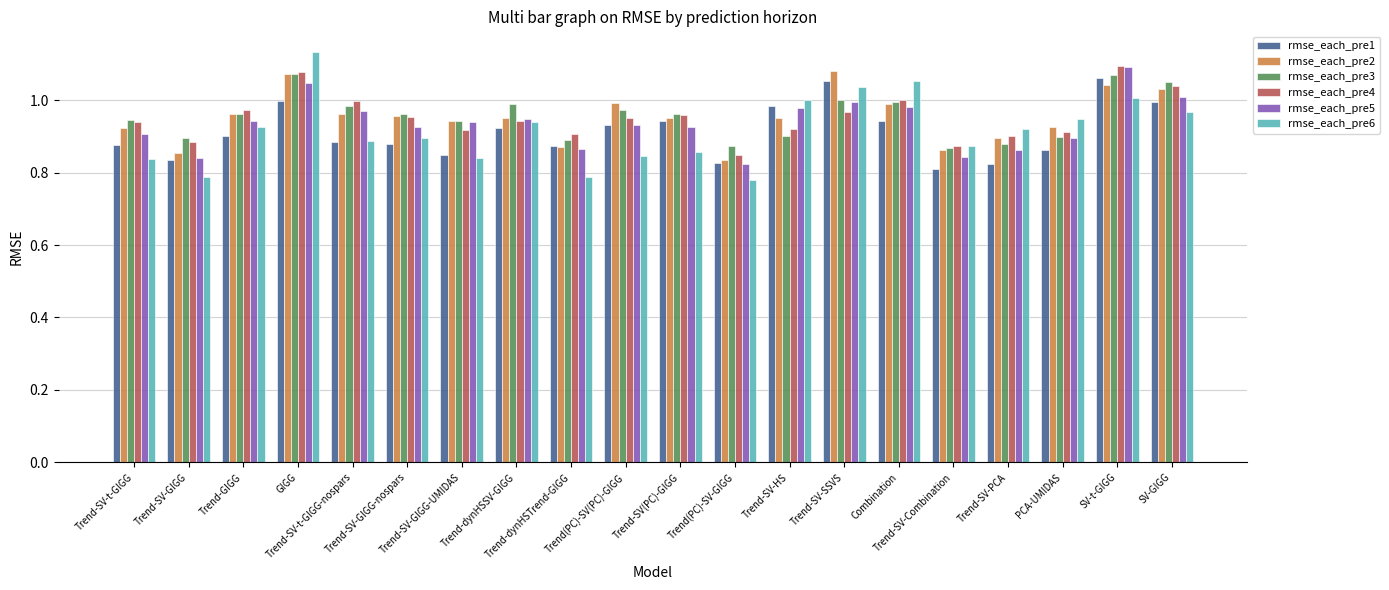

At how many categories does at least one series exceed 0?

20